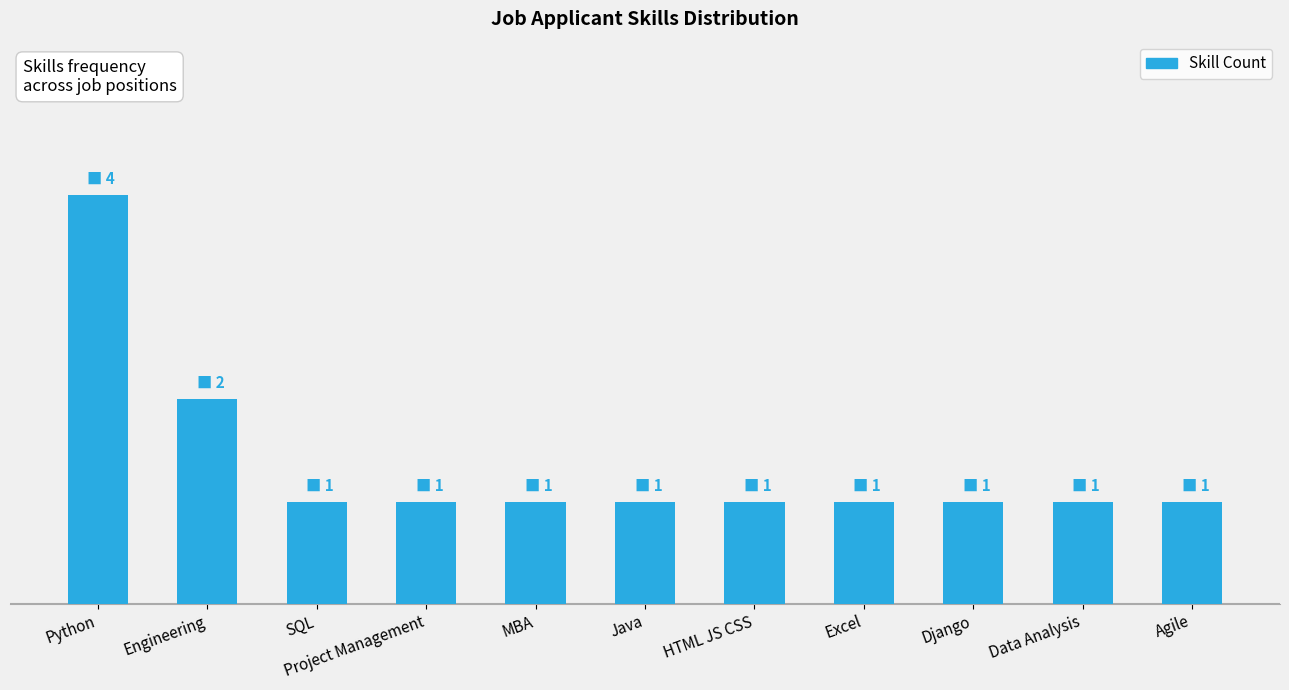

What is the label of the 10th bar from the right?

Engineering